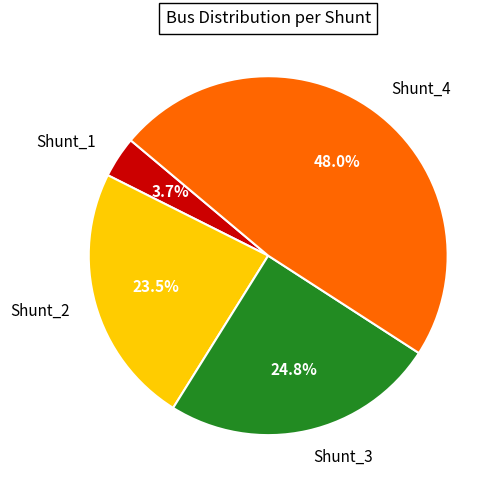

How many segments does this pie chart have?

4